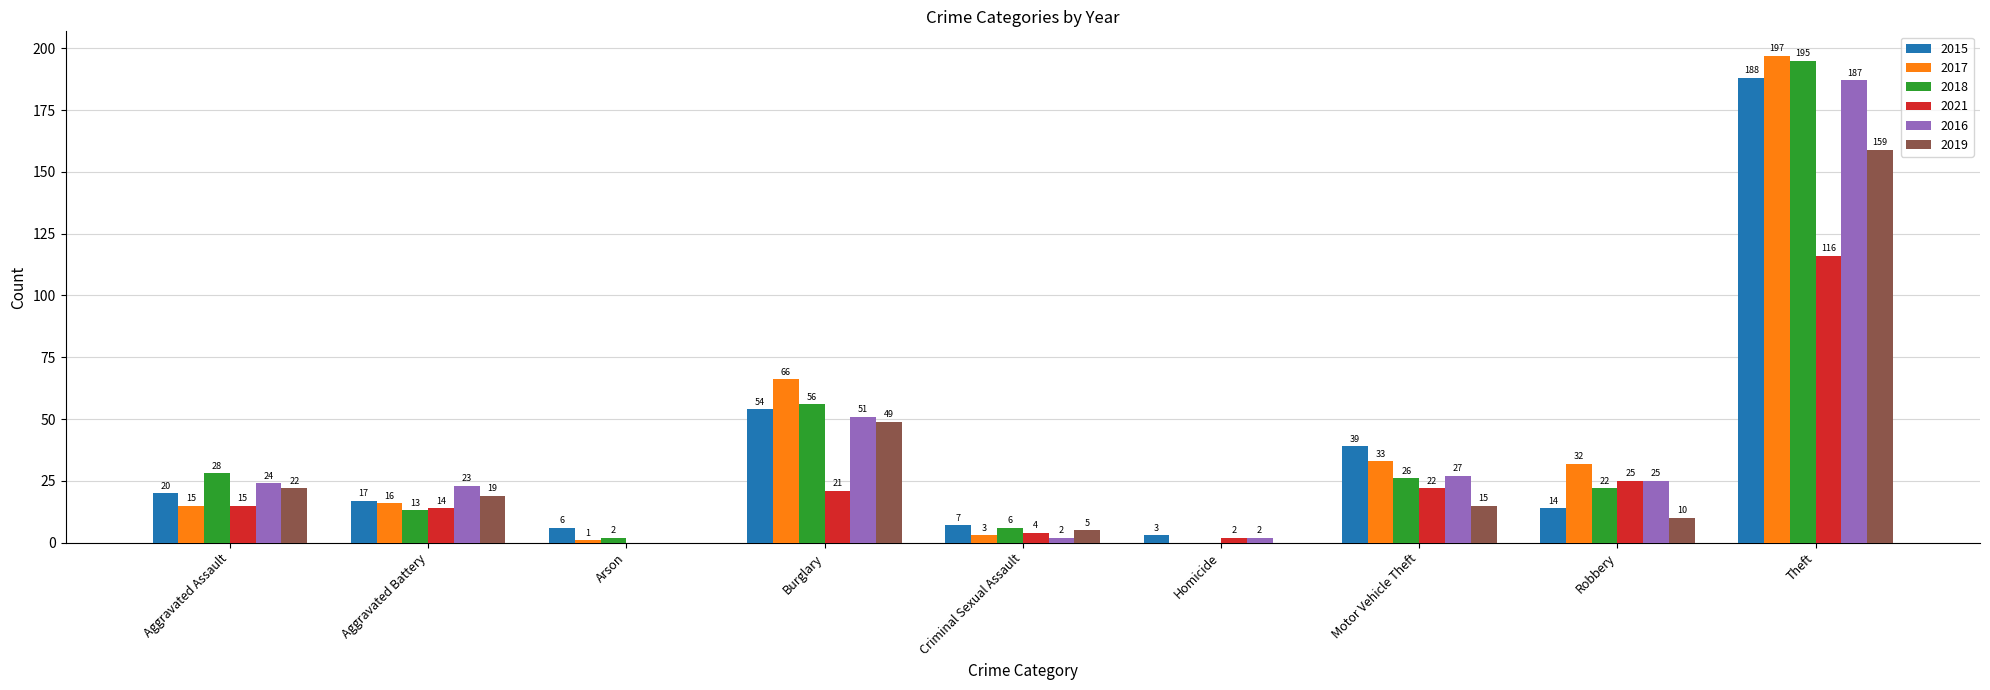

Reading left to right, extract all data points from this chart.

2015: Aggravated Assault=20	Aggravated Battery=17	Arson=6	Burglary=54	Criminal Sexual Assault=7	Homicide=3	Motor Vehicle Theft=39	Robbery=14	Theft=188
2017: Aggravated Assault=15	Aggravated Battery=16	Arson=1	Burglary=66	Criminal Sexual Assault=3	Homicide=0	Motor Vehicle Theft=33	Robbery=32	Theft=197
2018: Aggravated Assault=28	Aggravated Battery=13	Arson=2	Burglary=56	Criminal Sexual Assault=6	Homicide=0	Motor Vehicle Theft=26	Robbery=22	Theft=195
2021: Aggravated Assault=15	Aggravated Battery=14	Arson=0	Burglary=21	Criminal Sexual Assault=4	Homicide=2	Motor Vehicle Theft=22	Robbery=25	Theft=116
2016: Aggravated Assault=24	Aggravated Battery=23	Arson=0	Burglary=51	Criminal Sexual Assault=2	Homicide=2	Motor Vehicle Theft=27	Robbery=25	Theft=187
2019: Aggravated Assault=22	Aggravated Battery=19	Arson=0	Burglary=49	Criminal Sexual Assault=5	Homicide=0	Motor Vehicle Theft=15	Robbery=10	Theft=159